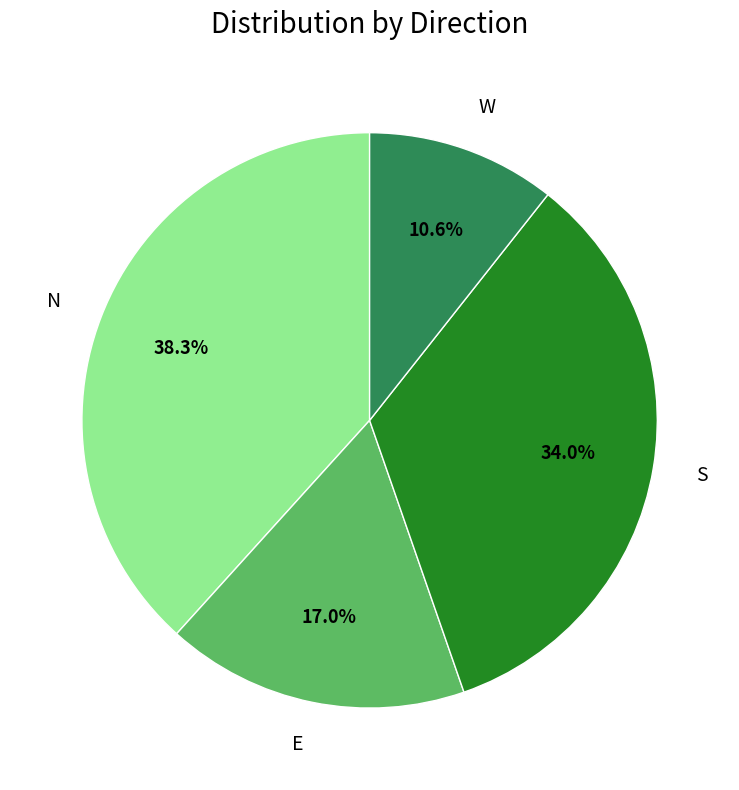

What portion of the pie excludes W?

89.4%